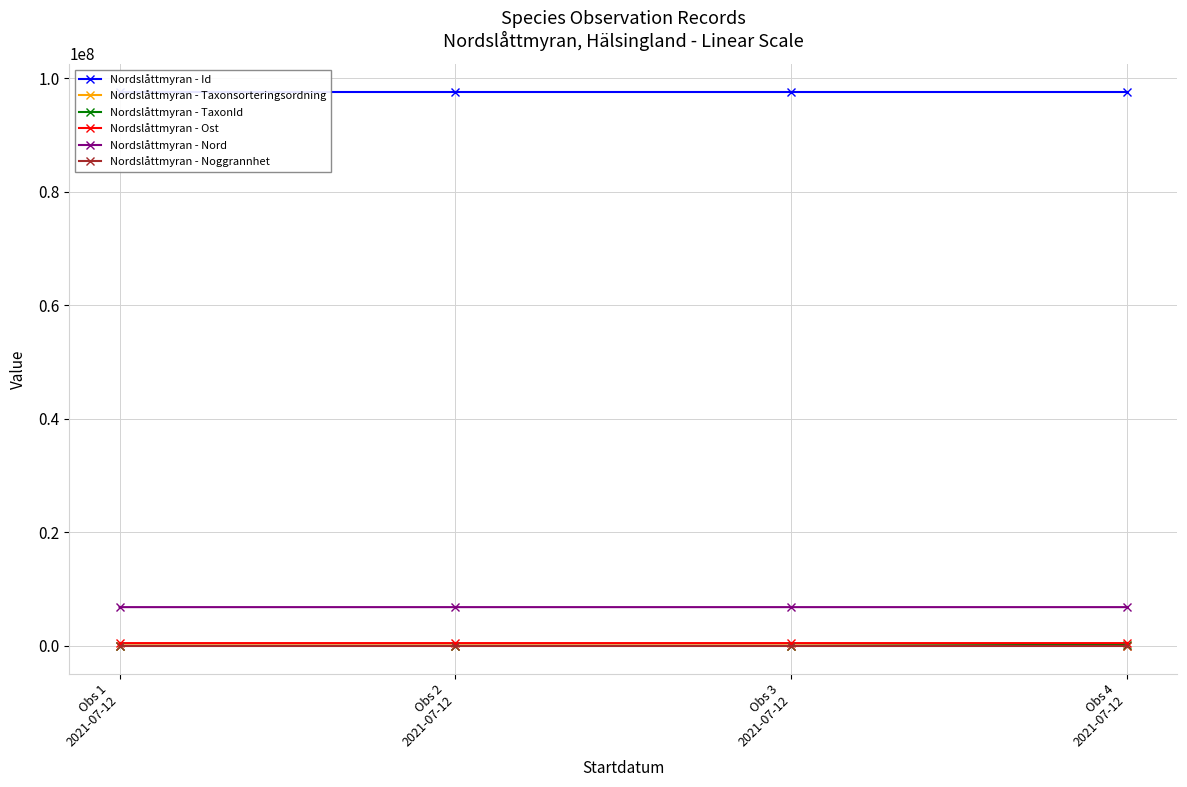

What is the label of the 3rd point from the left?

Obs 3
2021-07-12